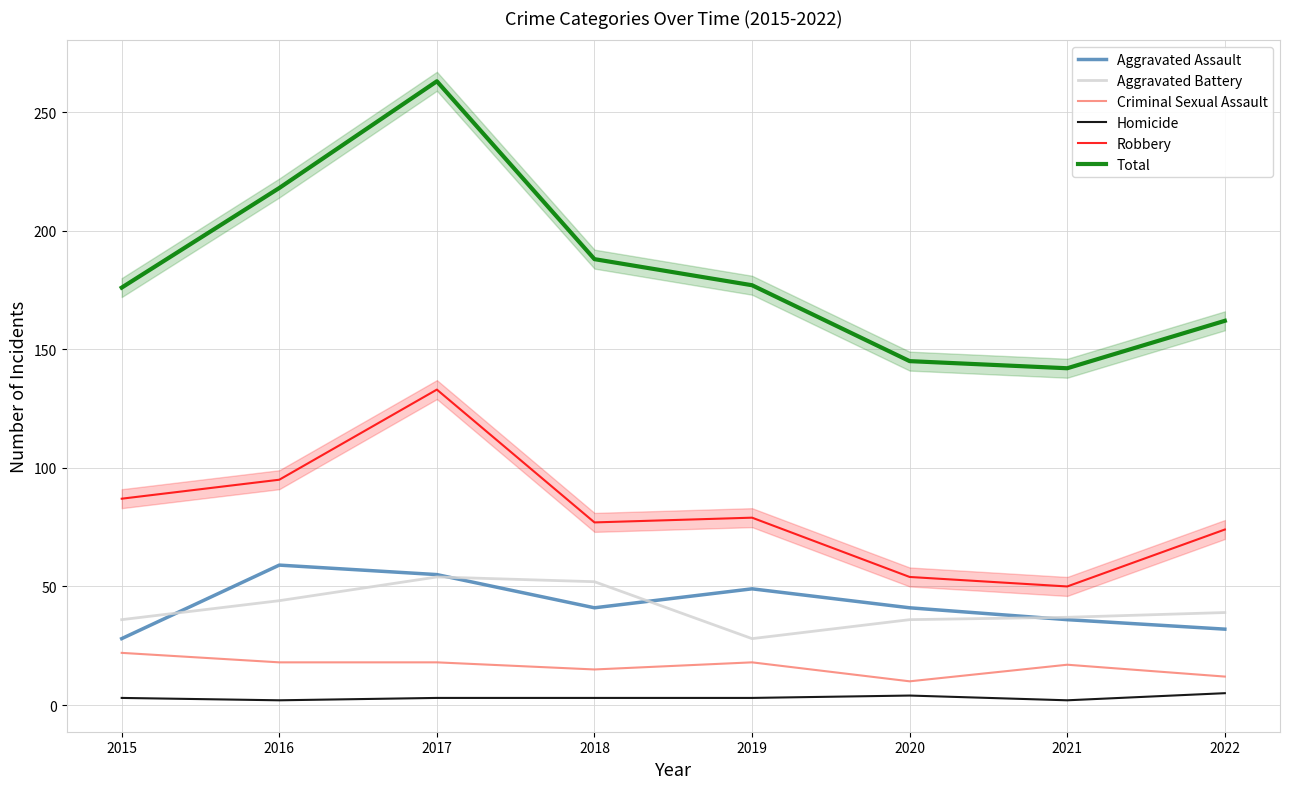

How many values in the Total series exceed 177?

3